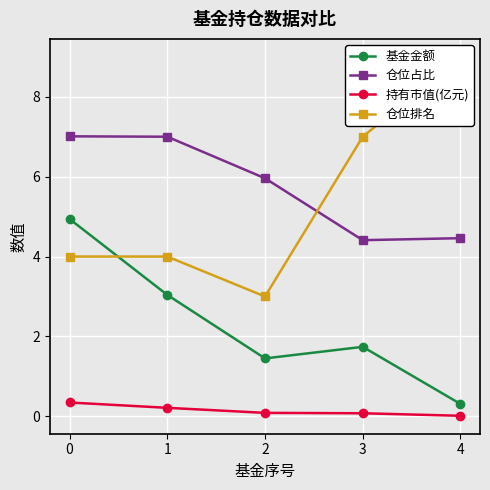

What is the sum of the 仓位占比 values at 4 and 0?

11.5